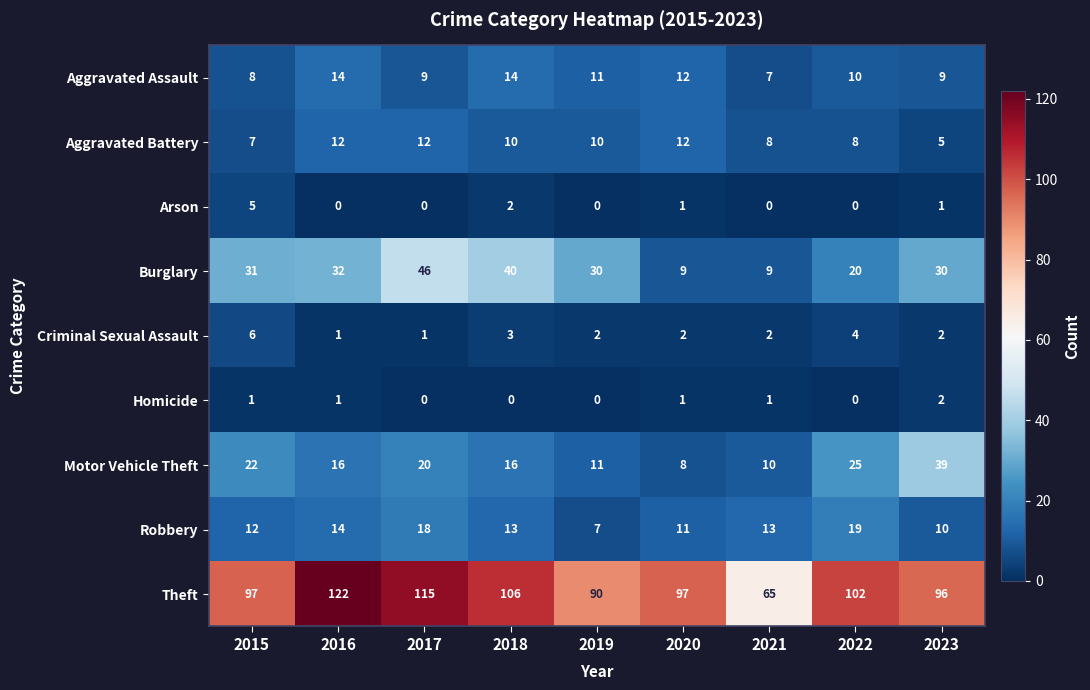

What is the total value across all series at 2018?

204